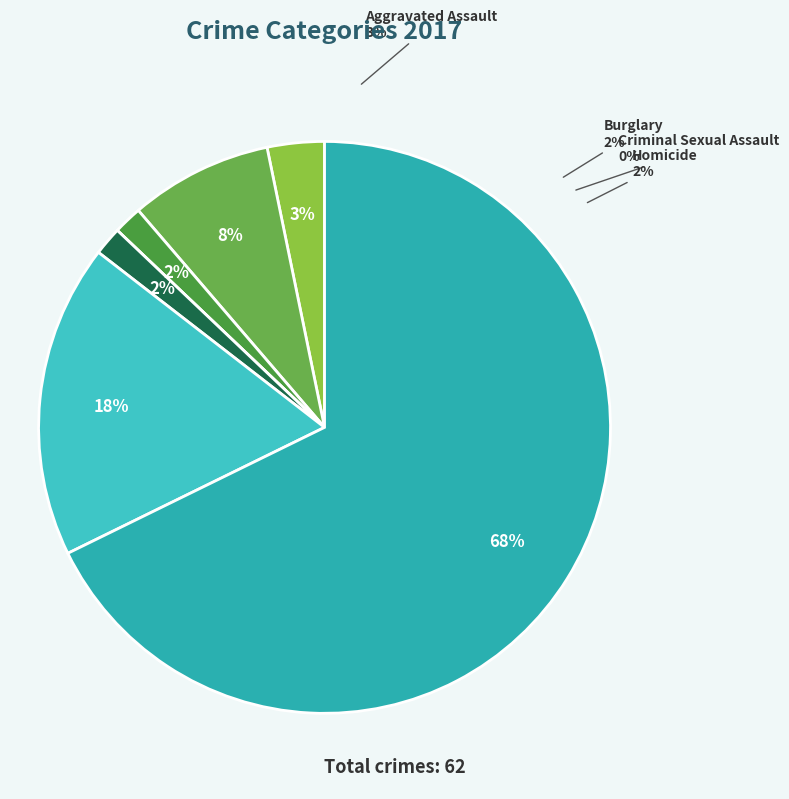

How many segments does this pie chart have?

7